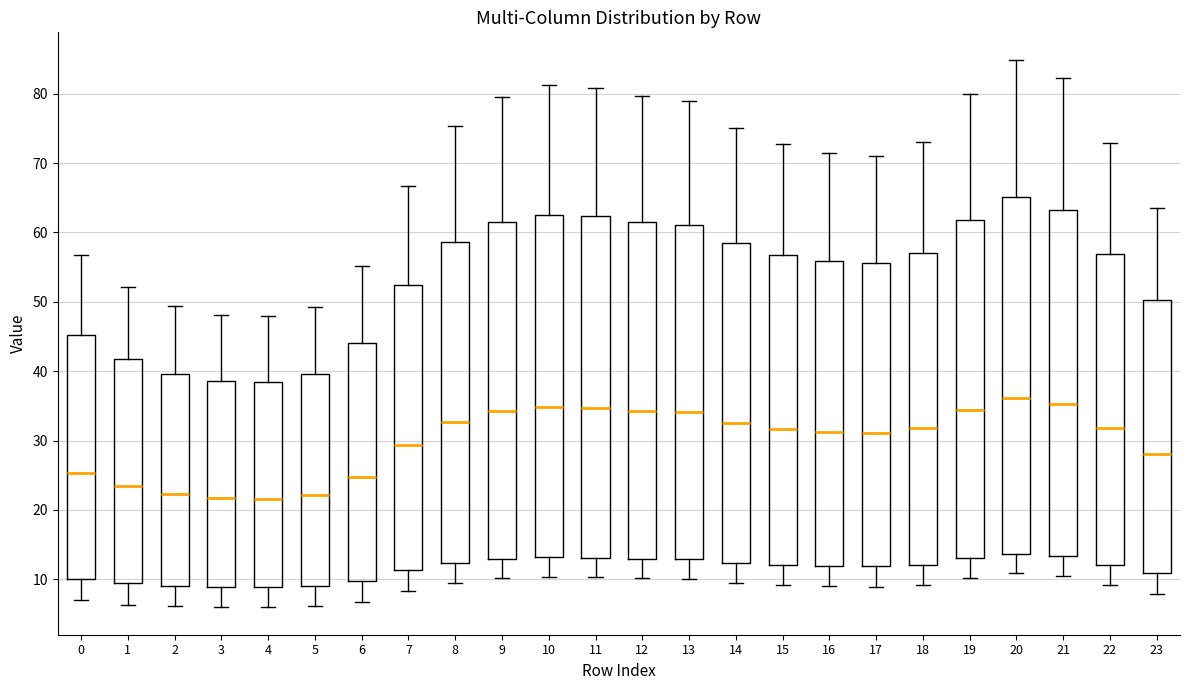

Comparing the boxes themselves (not the whiskers), which one is the tallest?

20